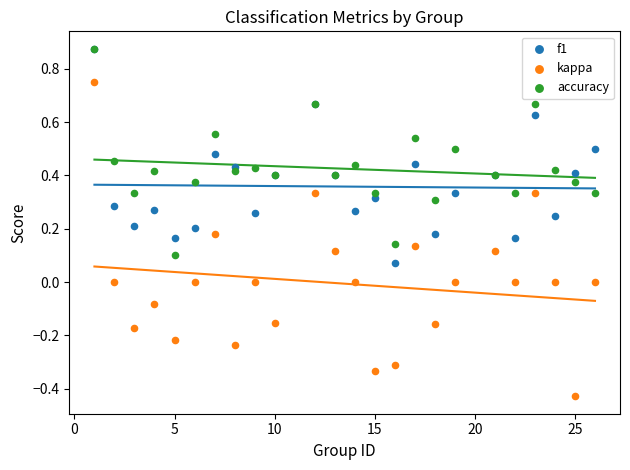

What are all the series names shown in the legend?

f1, kappa, accuracy